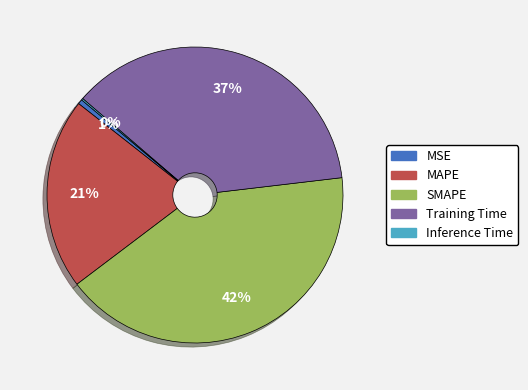

The SMAPE slice represents 42% of the pie. True or false?

True